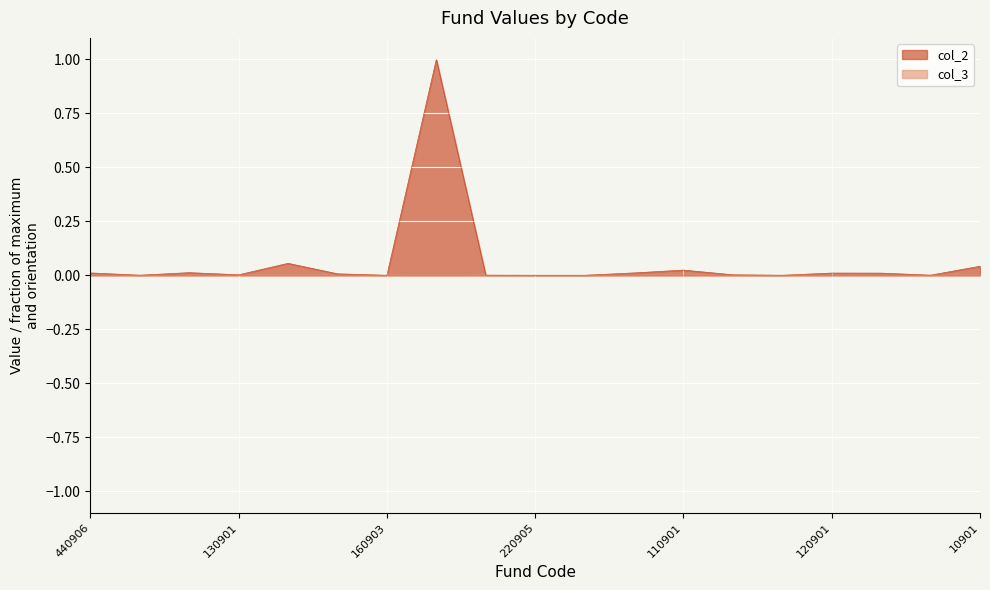

What is the label of the 3rd point from the left?

110903